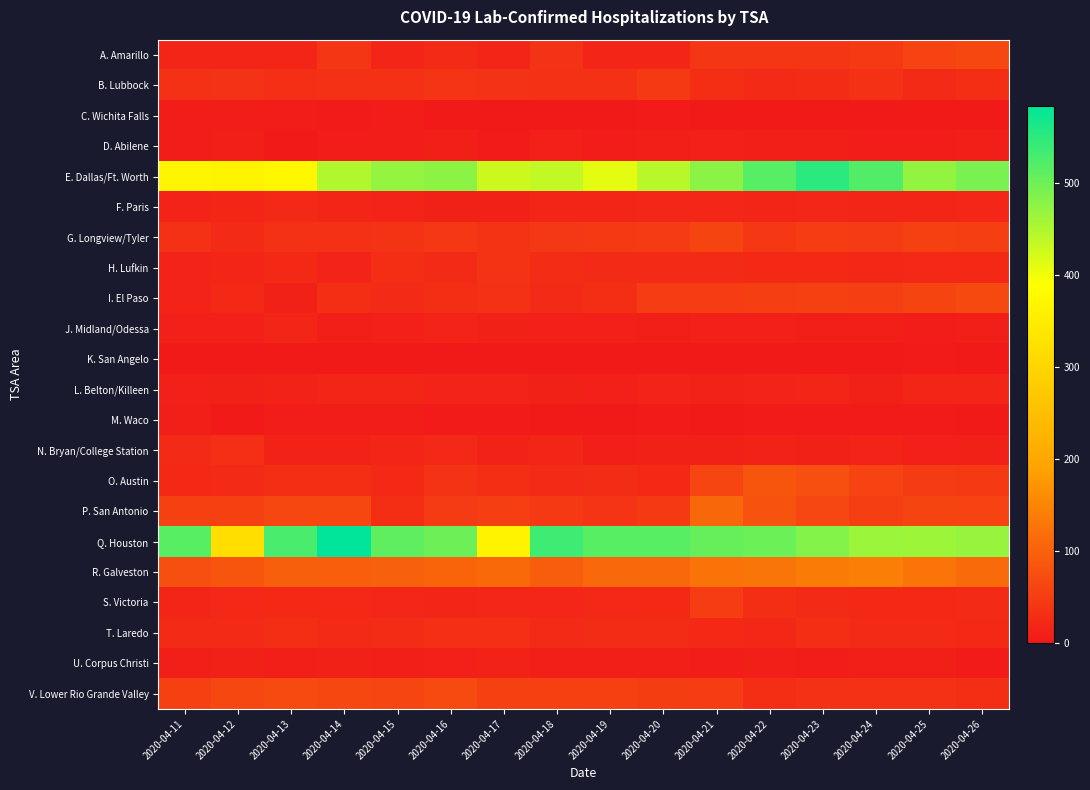

Reading right to left, transcribe all the data shown in this chart.

A. Amarillo: 2020-04-26=64	2020-04-25=59	2020-04-24=46	2020-04-23=40	2020-04-22=41	2020-04-21=41	2020-04-20=17	2020-04-19=17	2020-04-18=35	2020-04-17=18	2020-04-16=24	2020-04-15=18	2020-04-14=40	2020-04-13=17	2020-04-12=17	2020-04-11=17
B. Lubbock: 2020-04-26=29	2020-04-25=26	2020-04-24=32	2020-04-23=27	2020-04-22=25	2020-04-21=28	2020-04-20=46	2020-04-19=32	2020-04-18=32	2020-04-17=35	2020-04-16=38	2020-04-15=32	2020-04-14=34	2020-04-13=31	2020-04-12=35	2020-04-11=34
C. Wichita Falls: 2020-04-26=0	2020-04-25=1	2020-04-24=1	2020-04-23=1	2020-04-22=1	2020-04-21=1	2020-04-20=4	2020-04-19=2	2020-04-18=0	2020-04-17=0	2020-04-16=0	2020-04-15=5	2020-04-14=4	2020-04-13=6	2020-04-12=5	2020-04-11=5
D. Abilene: 2020-04-26=7	2020-04-25=6	2020-04-24=6	2020-04-23=9	2020-04-22=9	2020-04-21=11	2020-04-20=7	2020-04-19=6	2020-04-18=10	2020-04-17=3	2020-04-16=8	2020-04-15=5	2020-04-14=6	2020-04-13=2	2020-04-12=7	2020-04-11=6
E. Dallas/Ft. Worth: 2020-04-26=491	2020-04-25=472	2020-04-24=521	2020-04-23=550	2020-04-22=517	2020-04-21=477	2020-04-20=443	2020-04-19=410	2020-04-18=435	2020-04-17=428	2020-04-16=476	2020-04-15=470	2020-04-14=449	2020-04-13=373	2020-04-12=365	2020-04-11=369
F. Paris: 2020-04-26=19	2020-04-25=17	2020-04-24=17	2020-04-23=19	2020-04-22=17	2020-04-21=19	2020-04-20=19	2020-04-19=16	2020-04-18=17	2020-04-17=12	2020-04-16=12	2020-04-15=15	2020-04-14=18	2020-04-13=21	2020-04-12=16	2020-04-11=14
G. Longview/Tyler: 2020-04-26=53	2020-04-25=54	2020-04-24=47	2020-04-23=48	2020-04-22=43	2020-04-21=60	2020-04-20=47	2020-04-19=45	2020-04-18=42	2020-04-17=36	2020-04-16=43	2020-04-15=36	2020-04-14=32	2020-04-13=33	2020-04-12=26	2020-04-11=32
H. Lufkin: 2020-04-26=22	2020-04-25=21	2020-04-24=20	2020-04-23=23	2020-04-22=23	2020-04-21=25	2020-04-20=24	2020-04-19=24	2020-04-18=27	2020-04-17=37	2020-04-16=24	2020-04-15=28	2020-04-14=15	2020-04-13=23	2020-04-12=18	2020-04-11=15
I. El Paso: 2020-04-26=67	2020-04-25=60	2020-04-24=52	2020-04-23=56	2020-04-22=52	2020-04-21=49	2020-04-20=49	2020-04-19=29	2020-04-18=24	2020-04-17=33	2020-04-16=28	2020-04-15=24	2020-04-14=30	2020-04-13=12	2020-04-12=23	2020-04-11=14
J. Midland/Odessa: 2020-04-26=8	2020-04-25=6	2020-04-24=7	2020-04-23=8	2020-04-22=10	2020-04-21=11	2020-04-20=8	2020-04-19=10	2020-04-18=10	2020-04-17=12	2020-04-16=15	2020-04-15=10	2020-04-14=7	2020-04-13=17	2020-04-12=11	2020-04-11=10
K. San Angelo: 2020-04-26=2	2020-04-25=4	2020-04-24=0	2020-04-23=0	2020-04-22=0	2020-04-21=0	2020-04-20=0	2020-04-19=0	2020-04-18=0	2020-04-17=0	2020-04-16=0	2020-04-15=0	2020-04-14=0	2020-04-13=0	2020-04-12=0	2020-04-11=0
L. Belton/Killeen: 2020-04-26=16	2020-04-25=16	2020-04-24=12	2020-04-23=16	2020-04-22=15	2020-04-21=13	2020-04-20=15	2020-04-19=11	2020-04-18=12	2020-04-17=15	2020-04-16=15	2020-04-15=16	2020-04-14=16	2020-04-13=13	2020-04-12=12	2020-04-11=11
M. Waco: 2020-04-26=2	2020-04-25=3	2020-04-24=3	2020-04-23=3	2020-04-22=3	2020-04-21=2	2020-04-20=3	2020-04-19=1	2020-04-18=1	2020-04-17=4	2020-04-16=4	2020-04-15=6	2020-04-14=5	2020-04-13=5	2020-04-12=2	2020-04-11=9
N. Bryan/College Station: 2020-04-26=12	2020-04-25=11	2020-04-24=14	2020-04-23=12	2020-04-22=13	2020-04-21=12	2020-04-20=12	2020-04-19=9	2020-04-18=17	2020-04-17=13	2020-04-16=21	2020-04-15=16	2020-04-14=13	2020-04-13=13	2020-04-12=31	2020-04-11=24
O. Austin: 2020-04-26=46	2020-04-25=47	2020-04-24=59	2020-04-23=76	2020-04-22=83	2020-04-21=62	2020-04-20=23	2020-04-19=27	2020-04-18=25	2020-04-17=29	2020-04-16=36	2020-04-15=22	2020-04-14=30	2020-04-13=28	2020-04-12=26	2020-04-11=22
P. San Antonio: 2020-04-26=59	2020-04-25=60	2020-04-24=53	2020-04-23=63	2020-04-22=80	2020-04-21=109	2020-04-20=45	2020-04-19=38	2020-04-18=46	2020-04-17=52	2020-04-16=47	2020-04-15=30	2020-04-14=65	2020-04-13=64	2020-04-12=57	2020-04-11=57
Q. Houston: 2020-04-26=468	2020-04-25=464	2020-04-24=465	2020-04-23=483	2020-04-22=501	2020-04-21=505	2020-04-20=516	2020-04-19=516	2020-04-18=535	2020-04-17=363	2020-04-16=500	2020-04-15=511	2020-04-14=584	2020-04-13=527	2020-04-12=319	2020-04-11=516
R. Galveston: 2020-04-26=115	2020-04-25=127	2020-04-24=142	2020-04-23=136	2020-04-22=128	2020-04-21=125	2020-04-20=110	2020-04-19=110	2020-04-18=94	2020-04-17=111	2020-04-16=104	2020-04-15=101	2020-04-14=96	2020-04-13=97	2020-04-12=84	2020-04-11=76
S. Victoria: 2020-04-26=26	2020-04-25=22	2020-04-24=23	2020-04-23=26	2020-04-22=30	2020-04-21=50	2020-04-20=22	2020-04-19=21	2020-04-18=19	2020-04-17=19	2020-04-16=17	2020-04-15=19	2020-04-14=21	2020-04-13=22	2020-04-12=21	2020-04-11=16
T. Laredo: 2020-04-26=23	2020-04-25=24	2020-04-24=25	2020-04-23=28	2020-04-22=20	2020-04-21=23	2020-04-20=27	2020-04-19=27	2020-04-18=25	2020-04-17=31	2020-04-16=31	2020-04-15=27	2020-04-14=26	2020-04-13=28	2020-04-12=24	2020-04-11=25
U. Corpus Christi: 2020-04-26=4	2020-04-25=9	2020-04-24=9	2020-04-23=6	2020-04-22=8	2020-04-21=6	2020-04-20=9	2020-04-19=9	2020-04-18=8	2020-04-17=13	2020-04-16=11	2020-04-15=7	2020-04-14=12	2020-04-13=9	2020-04-12=12	2020-04-11=9
V. Lower Rio Grande Valley: 2020-04-26=30	2020-04-25=33	2020-04-24=33	2020-04-23=34	2020-04-22=30	2020-04-21=49	2020-04-20=51	2020-04-19=54	2020-04-18=57	2020-04-17=57	2020-04-16=68	2020-04-15=61	2020-04-14=65	2020-04-13=68	2020-04-12=65	2020-04-11=57